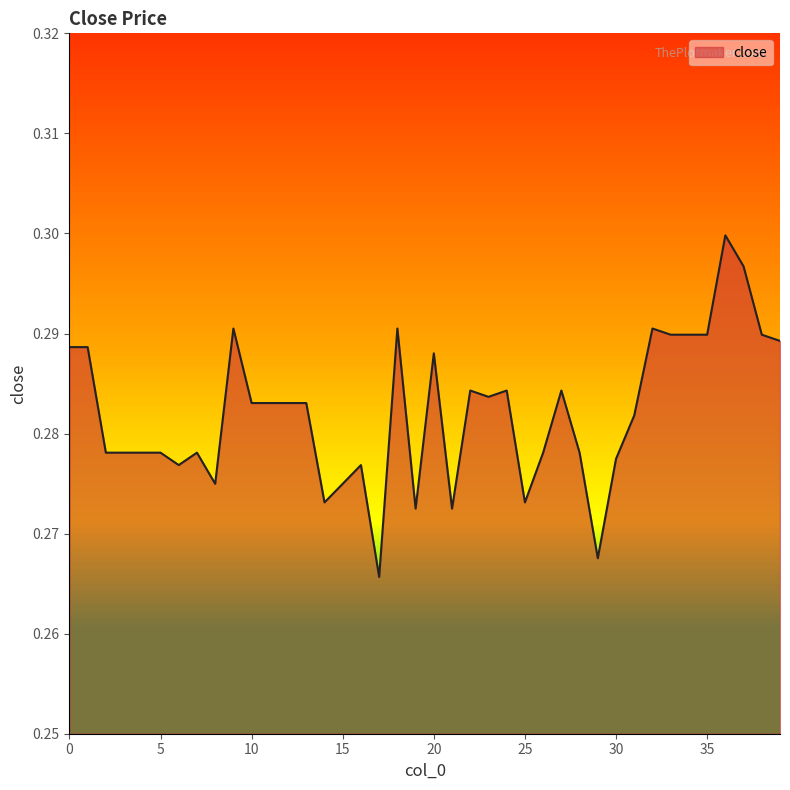

Count the values in the range 0 to 1.

40